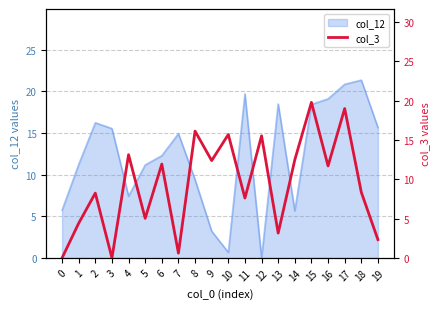

The chart shows a value of 17.7 at 9. True or false?

False